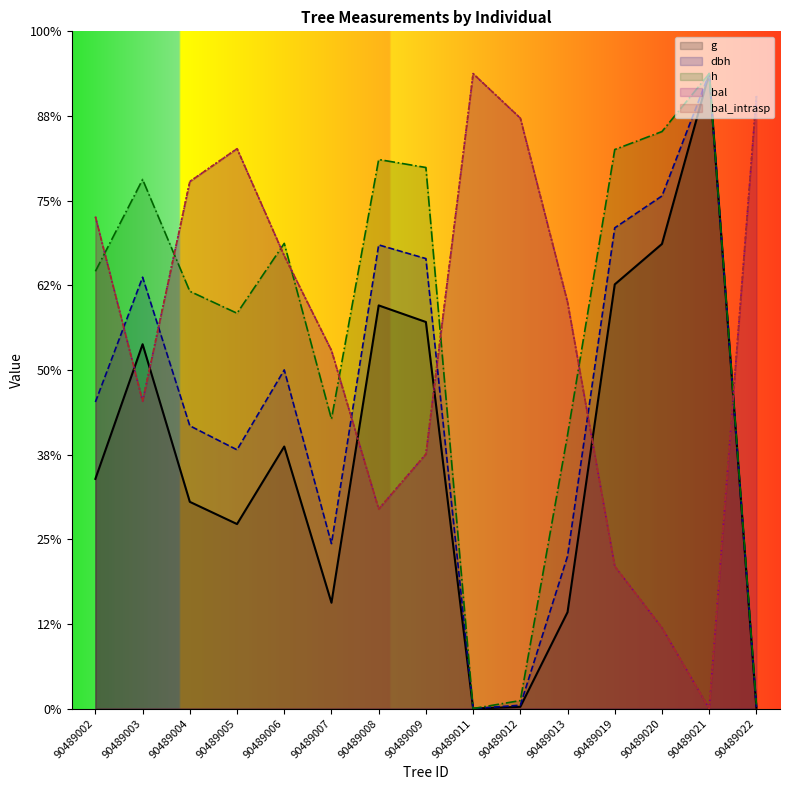

Which series has the widest spread of values?

dbh